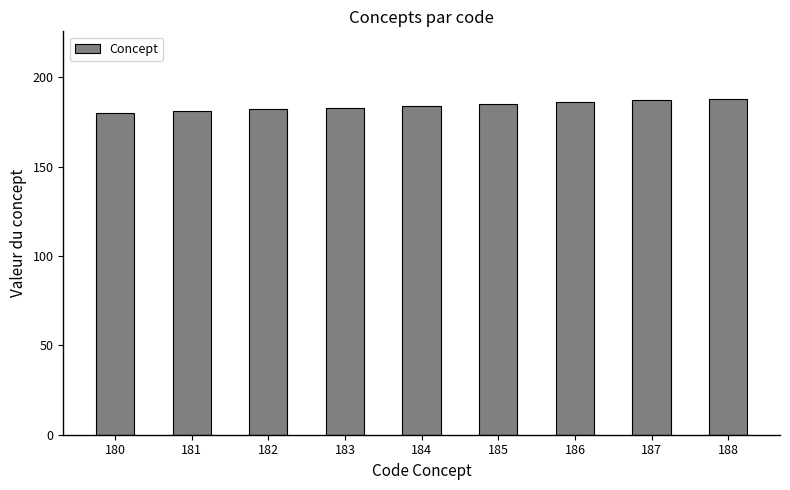

Does the chart contain any negative values?

No